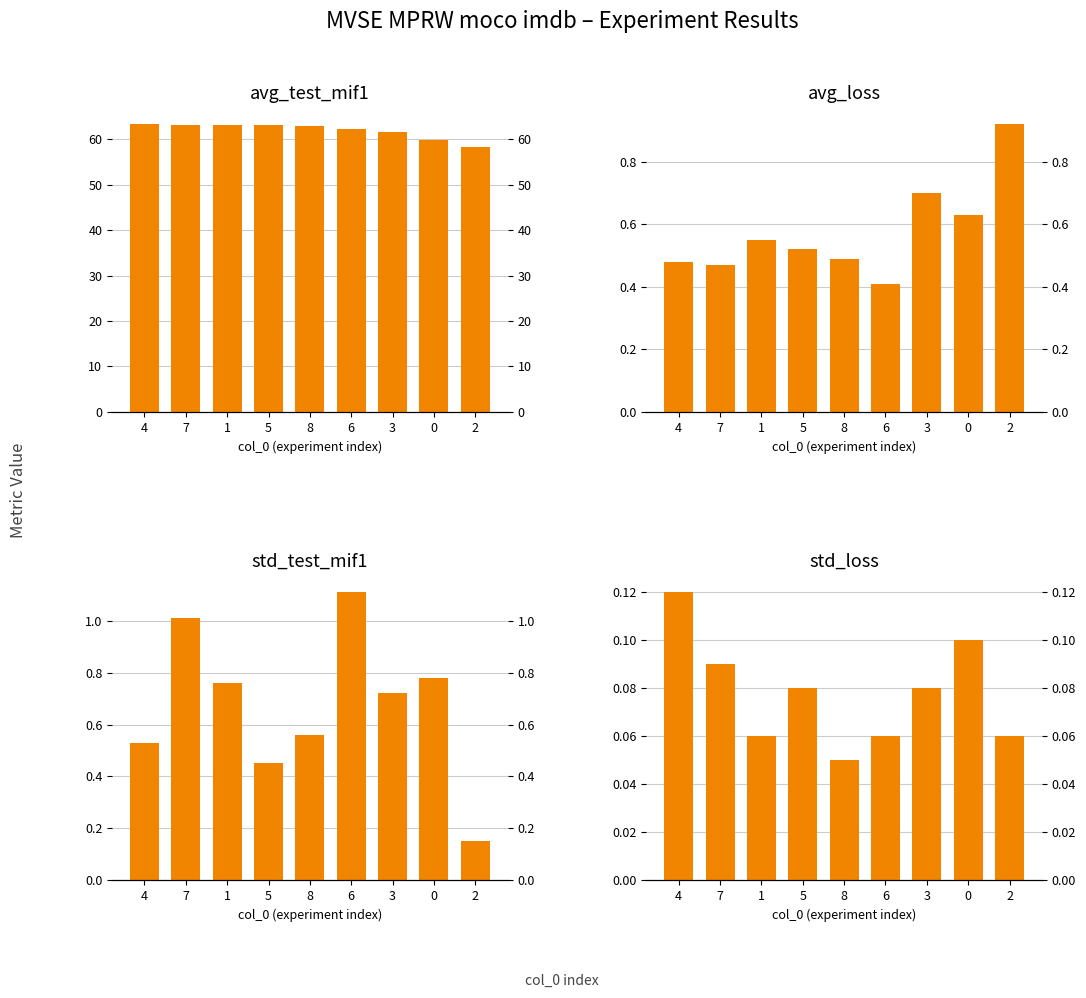

What is the label of the 4th bar from the left?

5